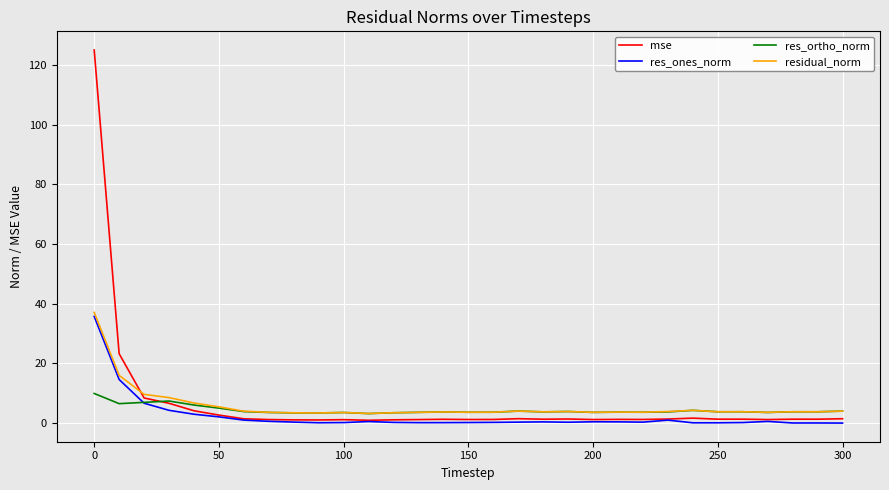

What is the highest value of the res_ortho_norm series?

9.9